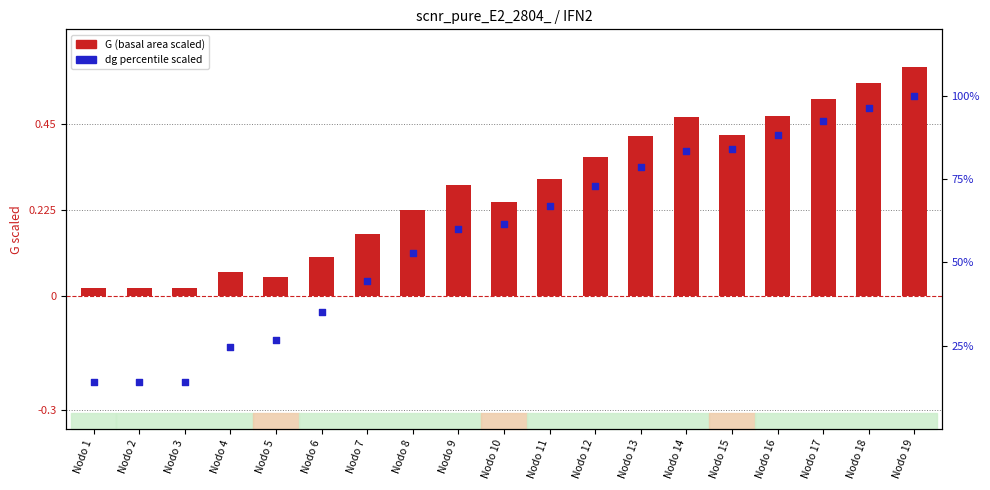

Which series reaches the maximum Y coordinate?

dg scaled